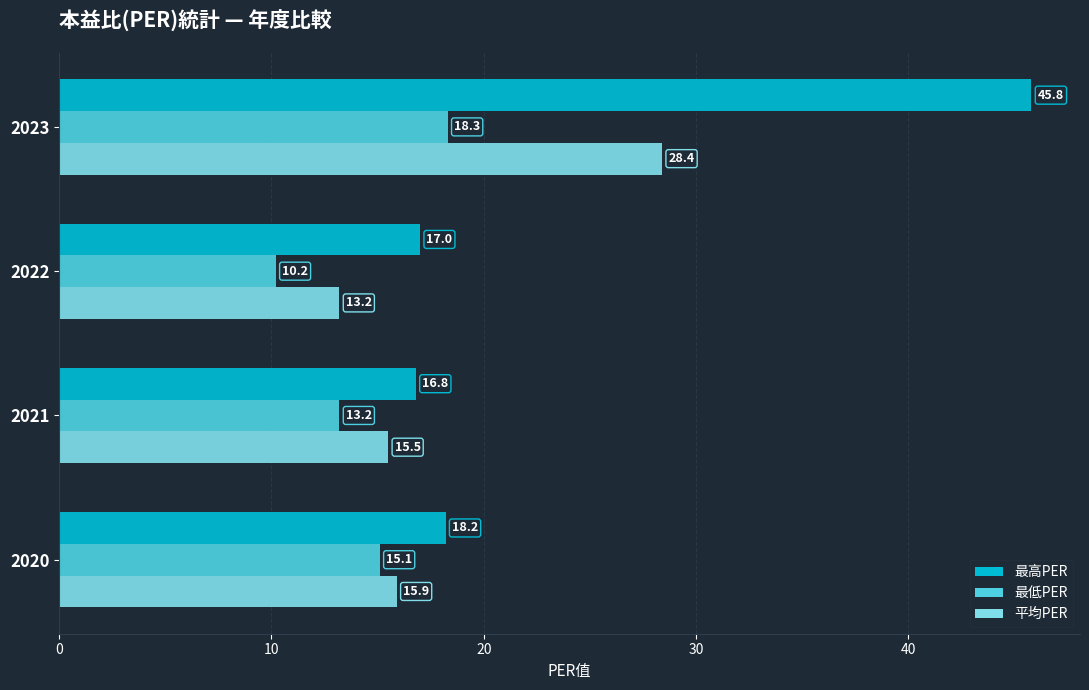

Rank the series by their maximum value, from highest to lowest.

最高PER, 平均PER, 最低PER